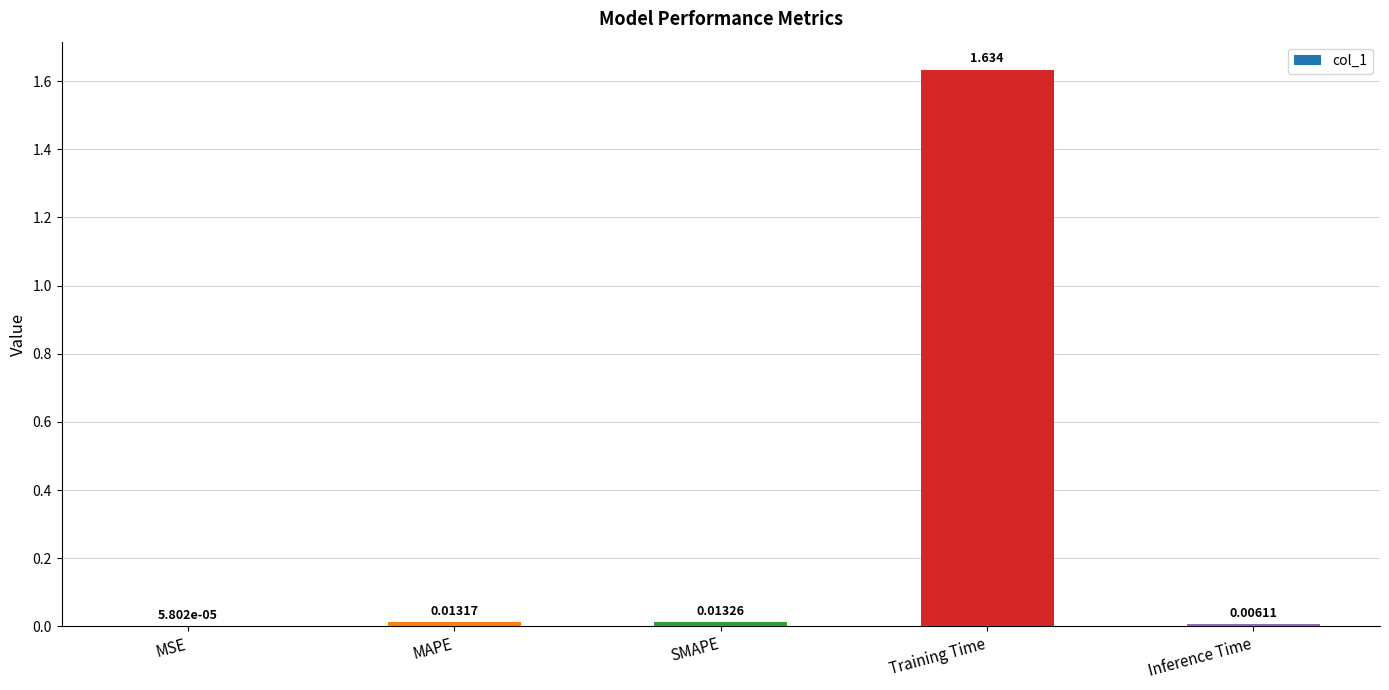

At which label is the value closest to 0?

MSE